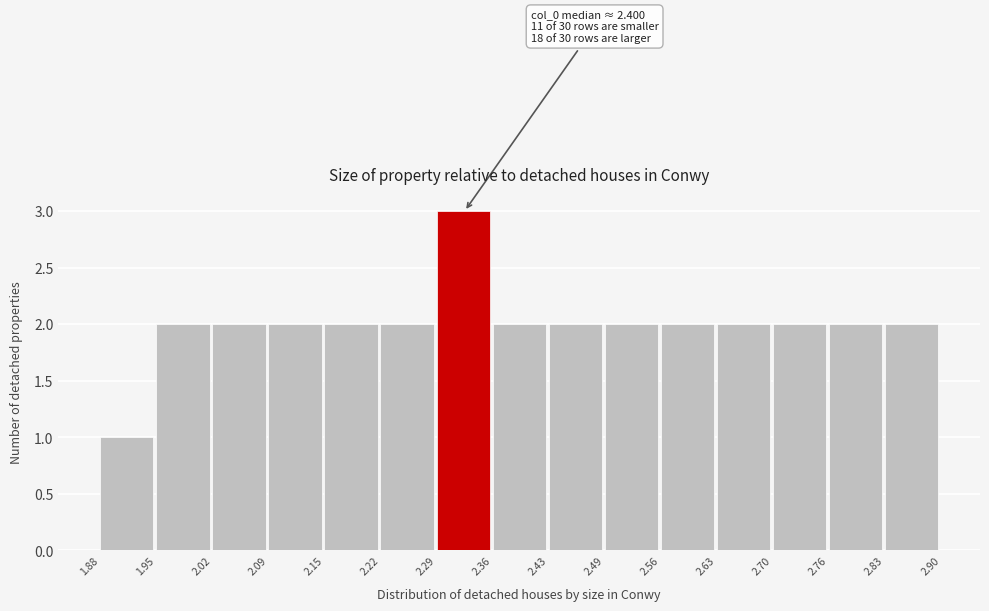

Which range on the x-axis has the tallest bar?

2.29 to 2.36